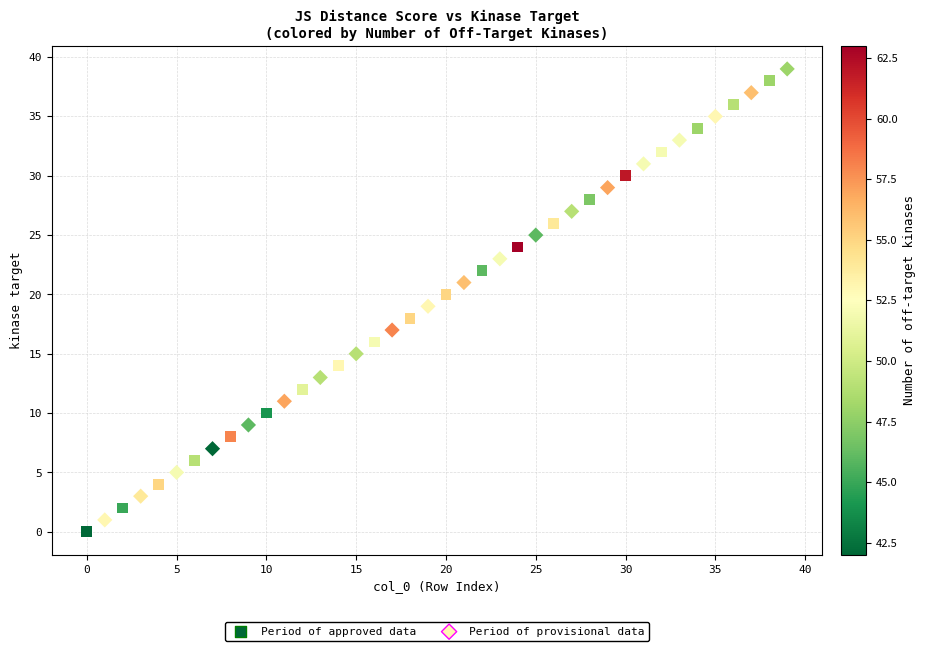

Which series contains the highest Y value?

Period of provisional data